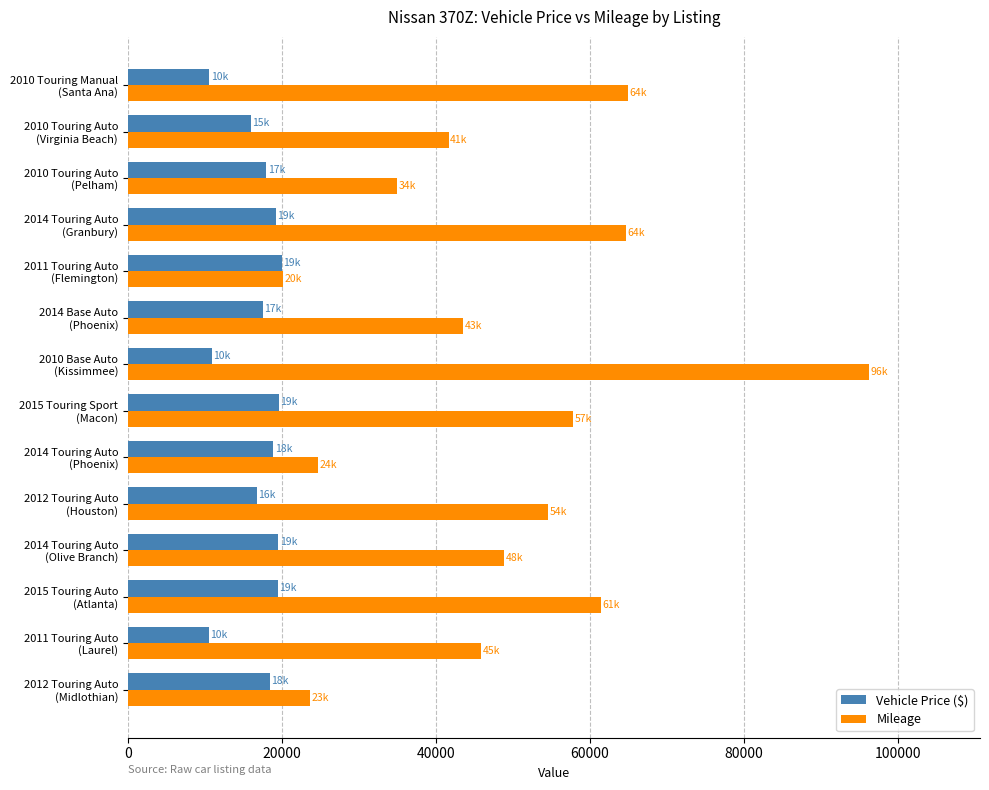

Which series has the largest total across all categories?

Mileage